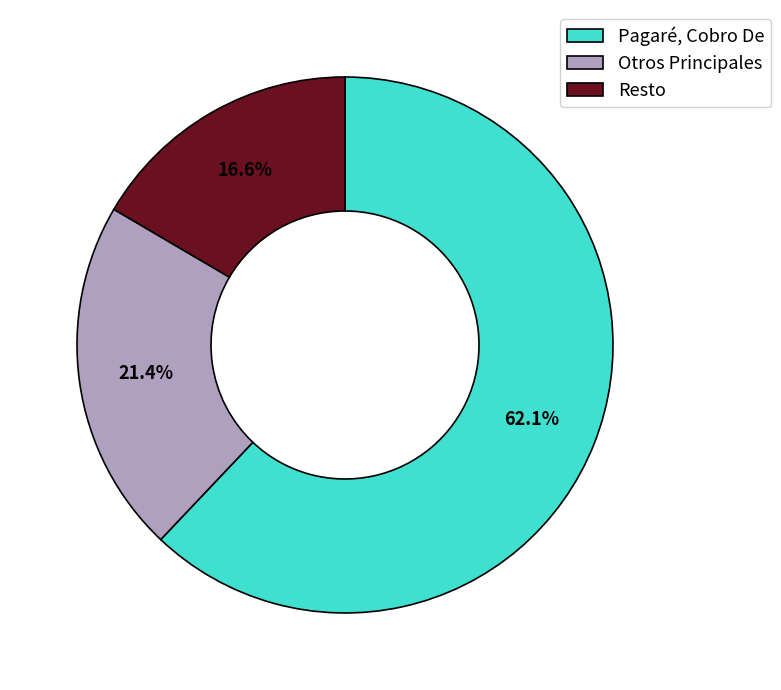

Which slice represents more than half of the pie?

Pagaré, Cobro De